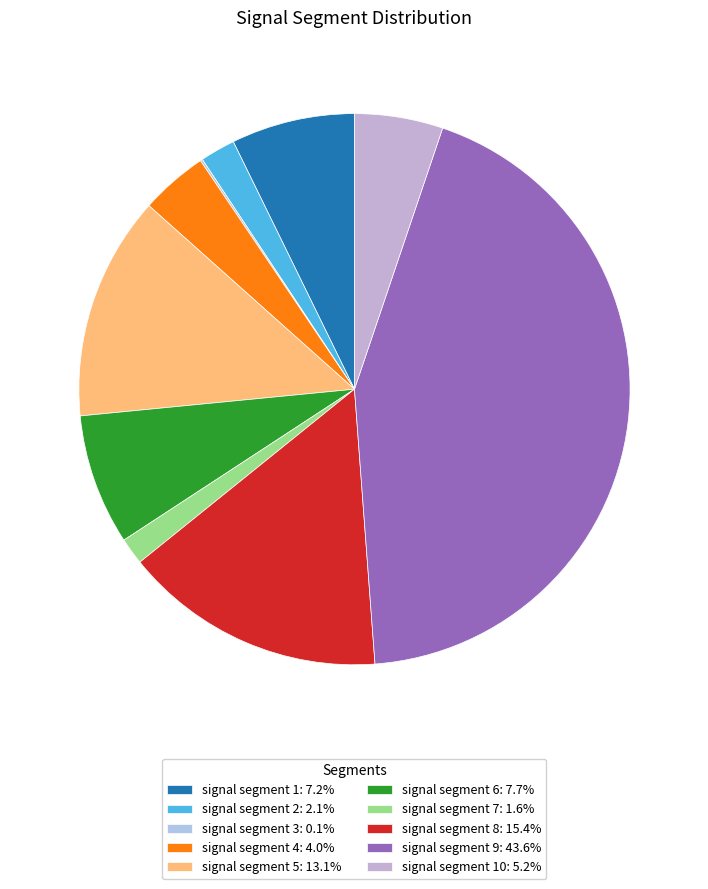

Count the number of slices in the pie.

10